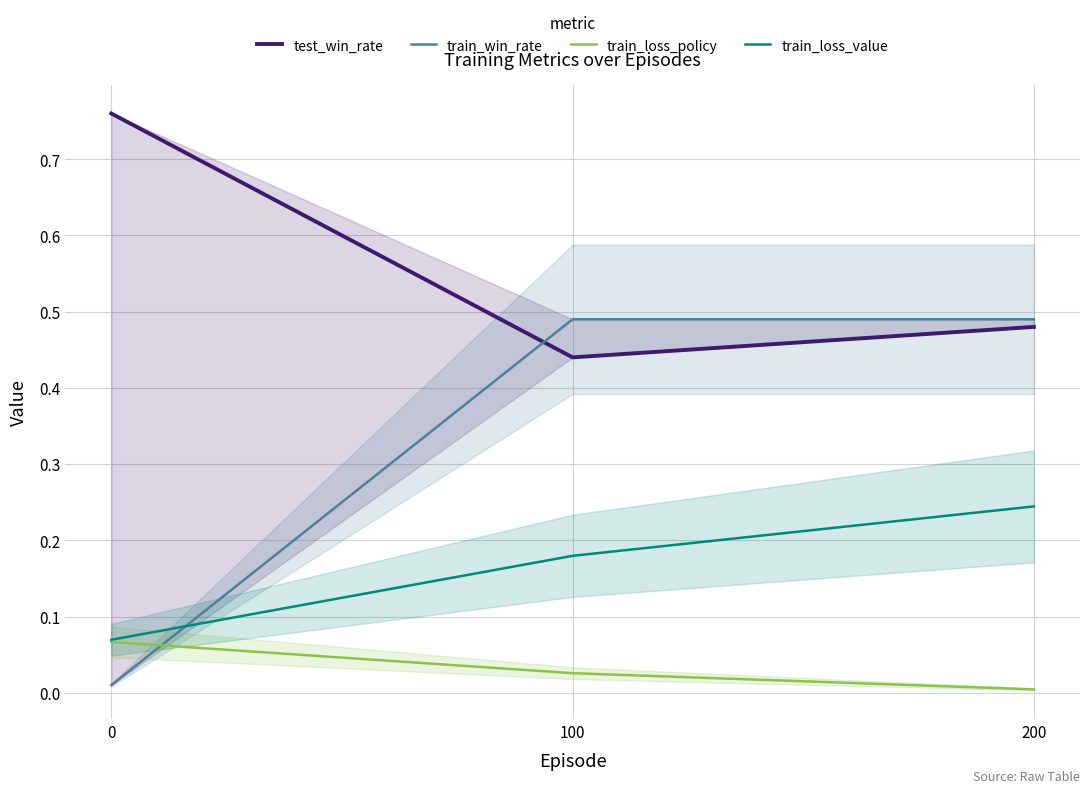

What is the difference between the highest and lowest values at 100?

0.5